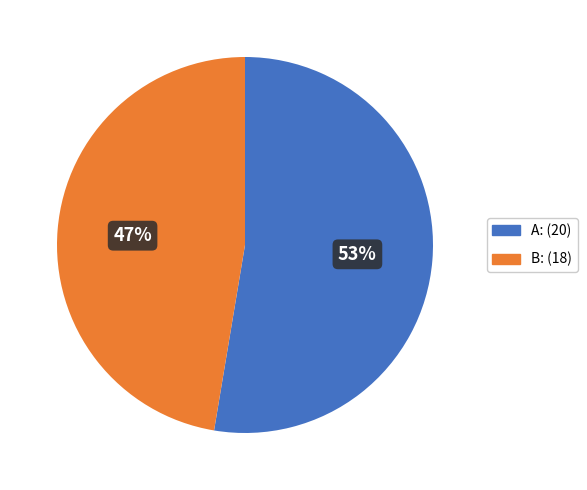

To the nearest percent, what portion does B: represent?

47%